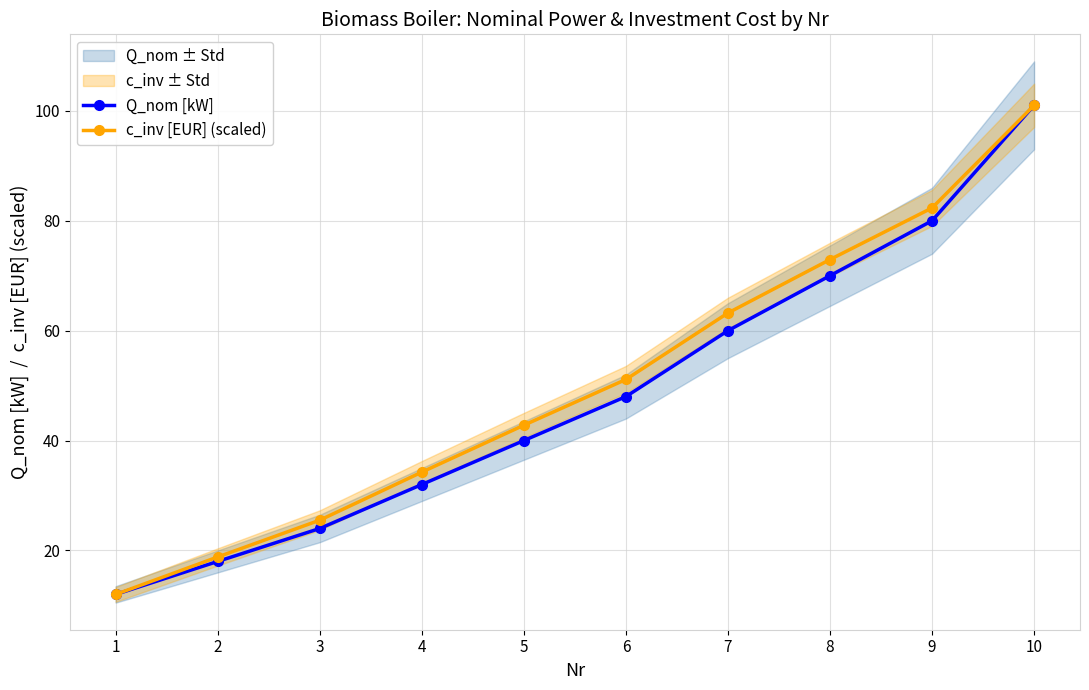

True or false: c_inv [EUR] (scaled) and Q_nom [kW] cross at least once.

False